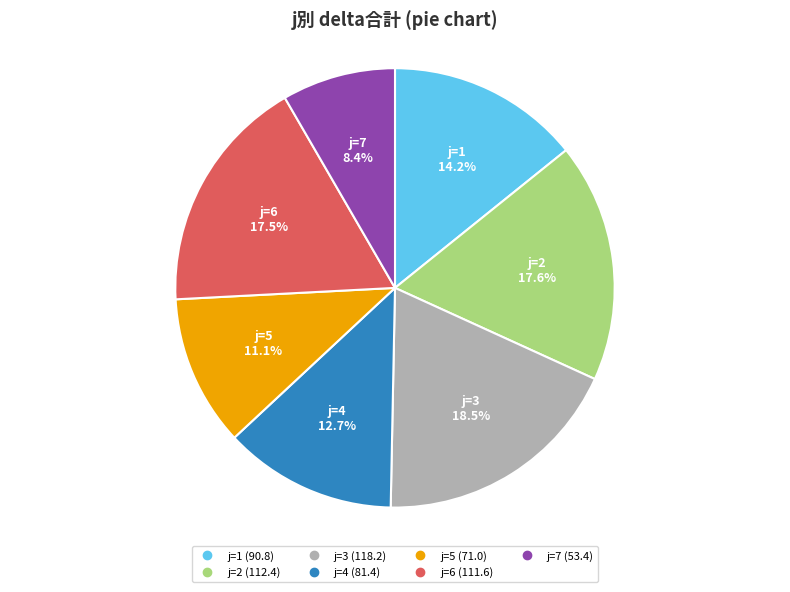

Does any single category account for the majority?

No